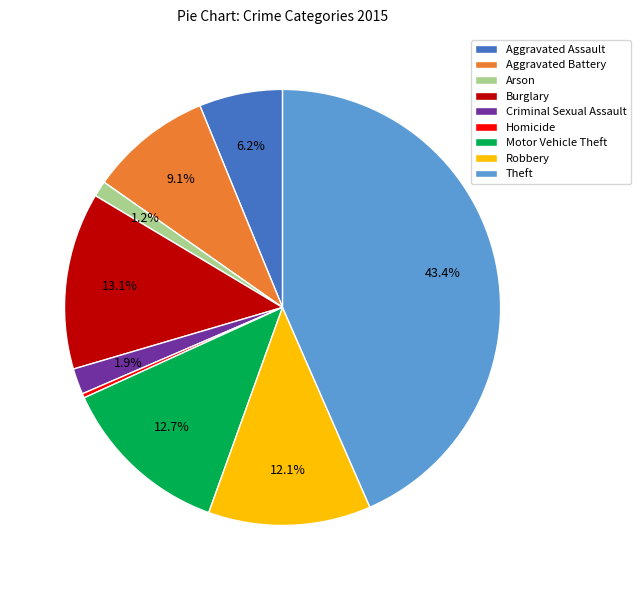

How much of the chart is everything except Robbery?

87.9%